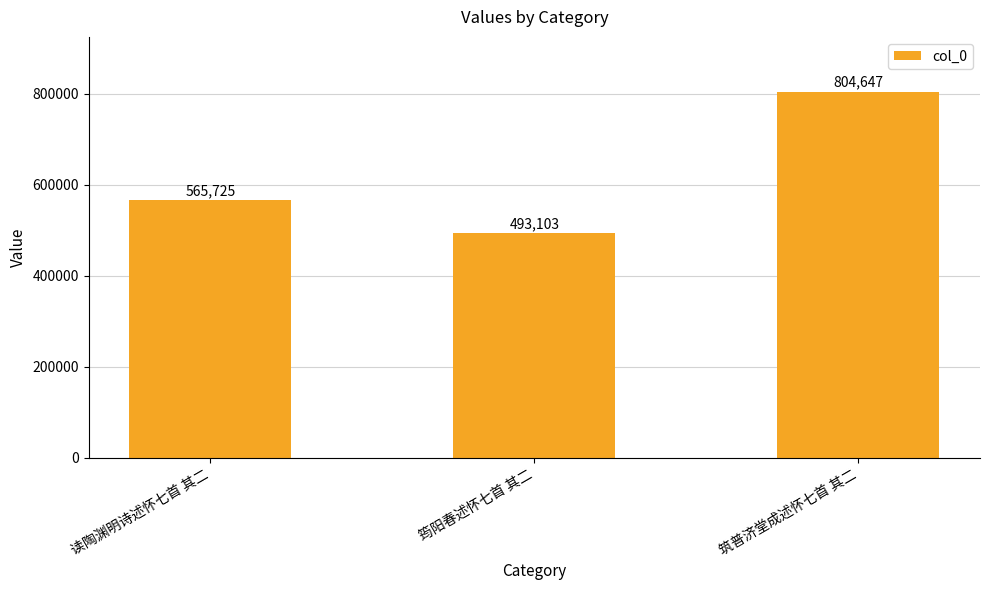

The chart shows a value of 330573 at 筠阳春述怀七首 其二. True or false?

False